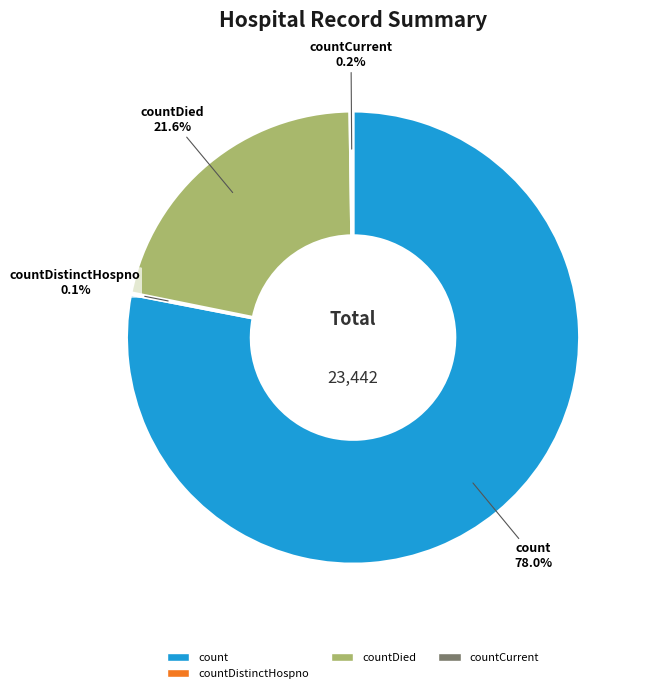

Is there any slice that represents more than half of the pie?

Yes